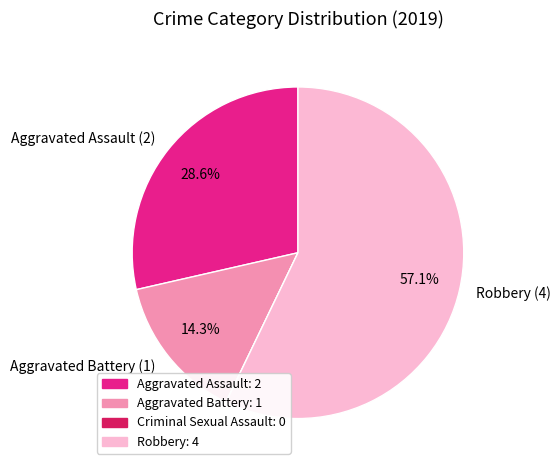

Is there any slice that represents more than half of the pie?

Yes